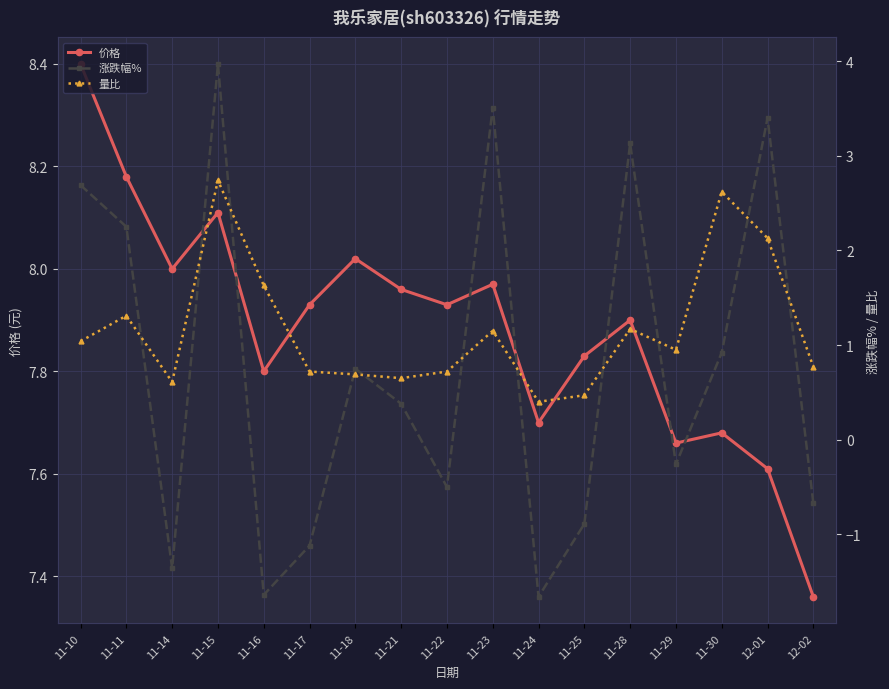

What is the label of the 6th point from the left?

11-17